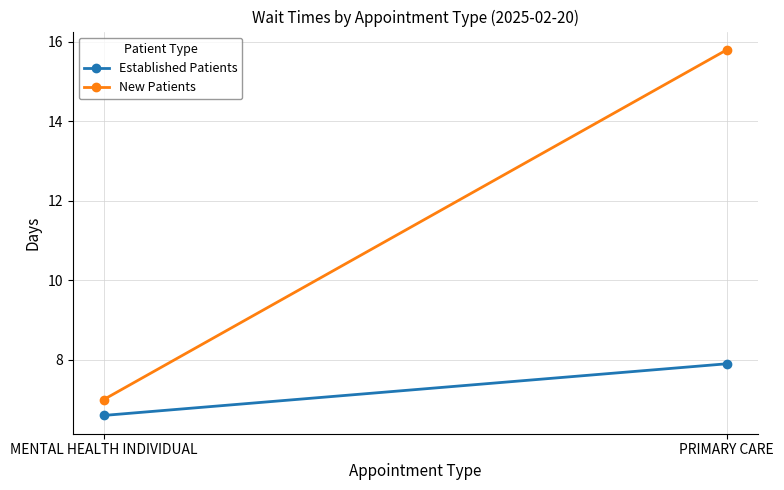

How many categories are shown in the chart?

2